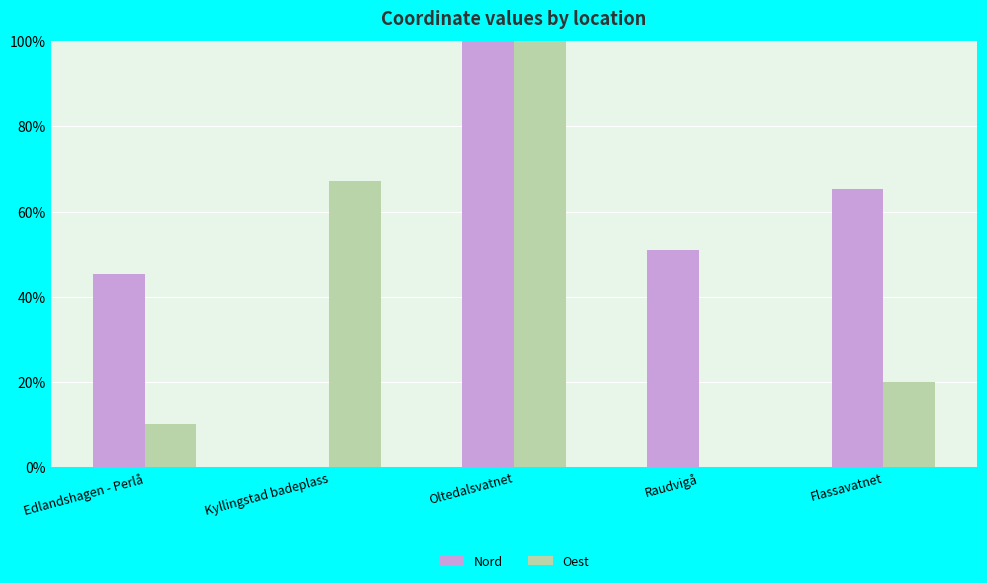

How many positive values does the Nord series have?

4